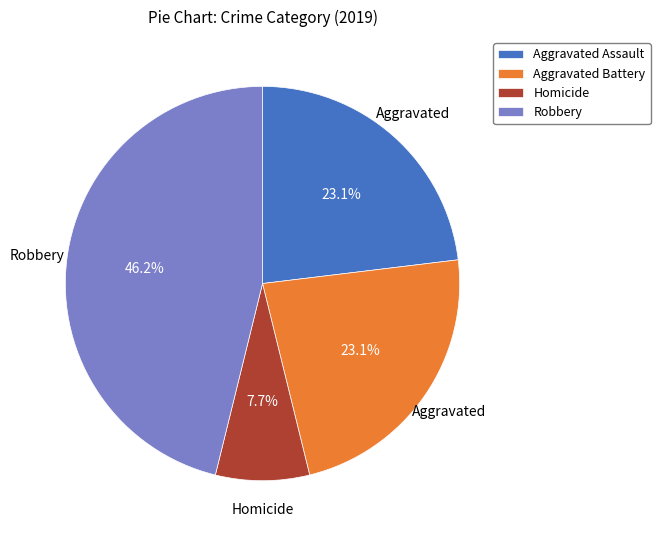

Is there any slice that represents more than half of the pie?

No